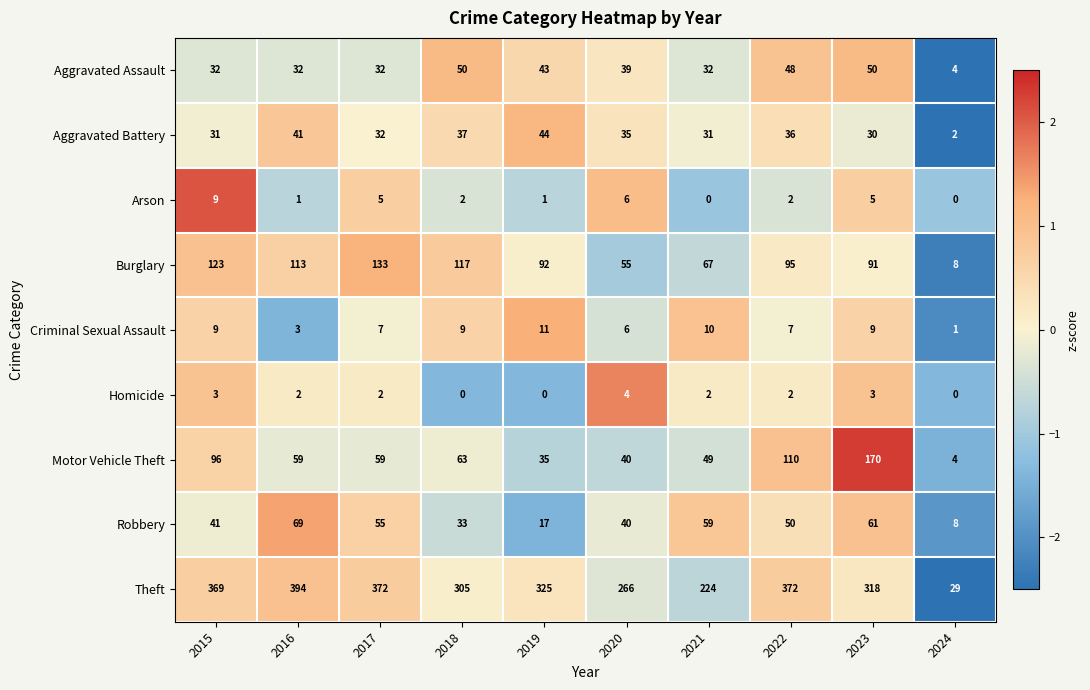

Rank the series at 2016 from lowest to highest value.

Arson, Homicide, Criminal Sexual Assault, Aggravated Assault, Aggravated Battery, Motor Vehicle Theft, Robbery, Burglary, Theft